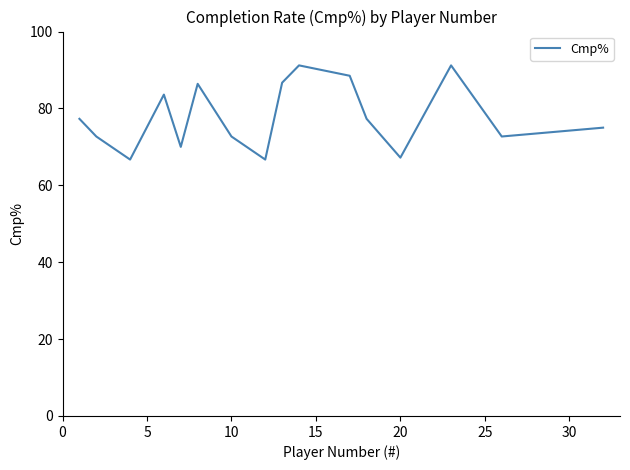

What is the greatest value displayed?

91.2